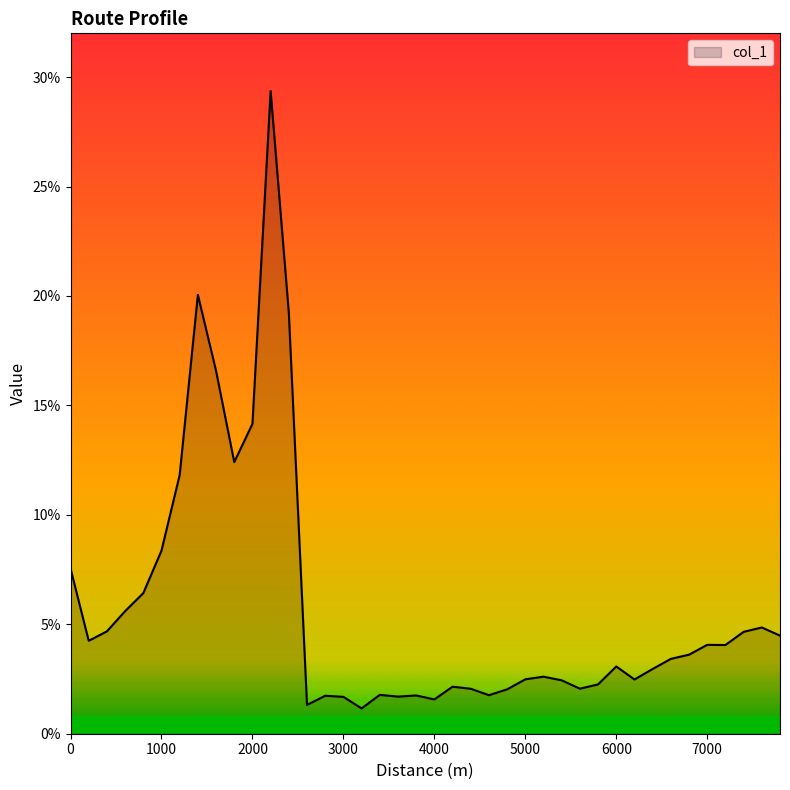

What is the difference between the maximum and minimum values?

28.2